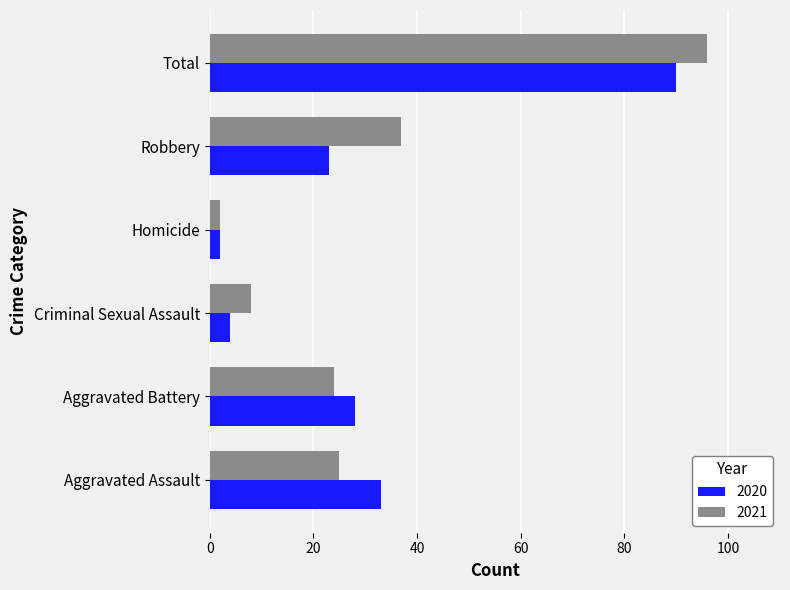

How many distinct data groups are displayed?

2